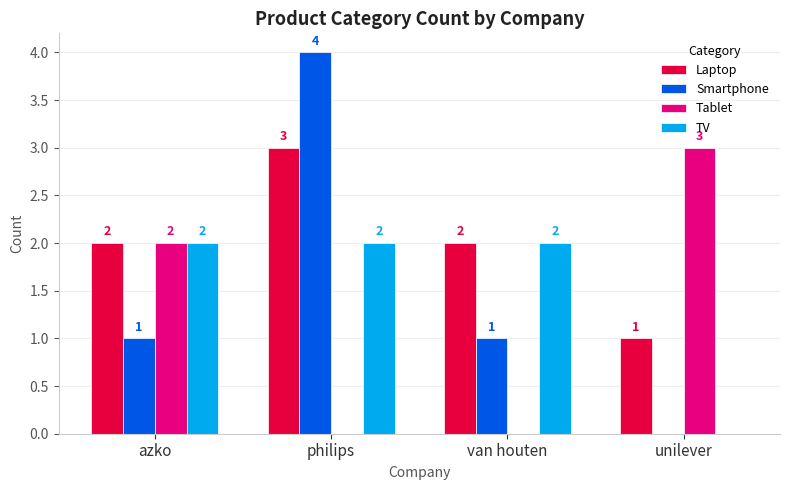

At which category is the sum across all series the highest?

philips